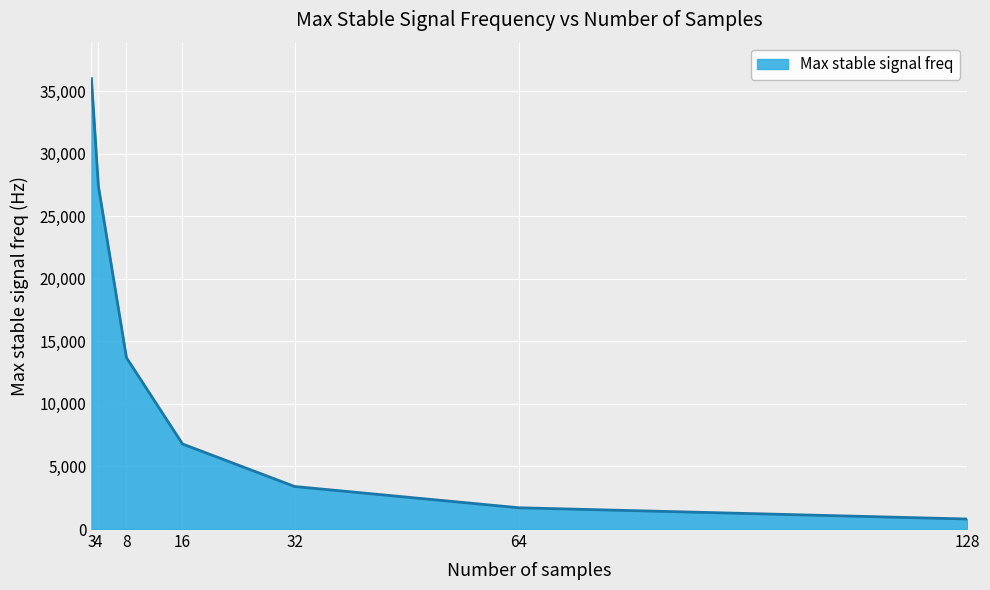

Reading left to right, what are all the values shown in this chart?

3=36000	4=27400	8=13700	16=6800	32=3400	64=1700	128=800